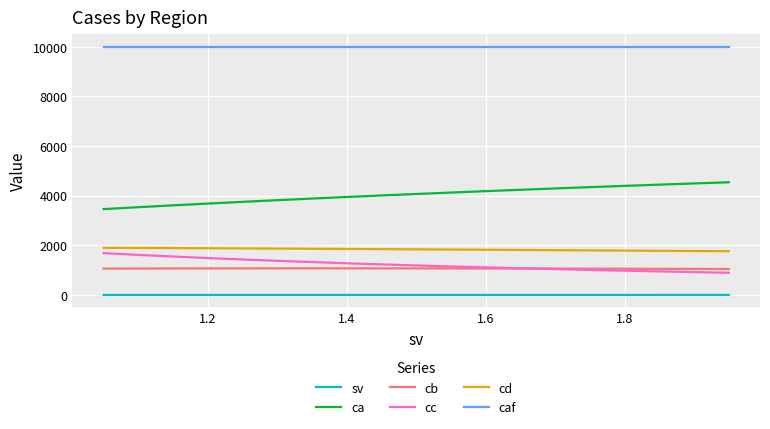

True or false: cb and sv cross at least once.

False